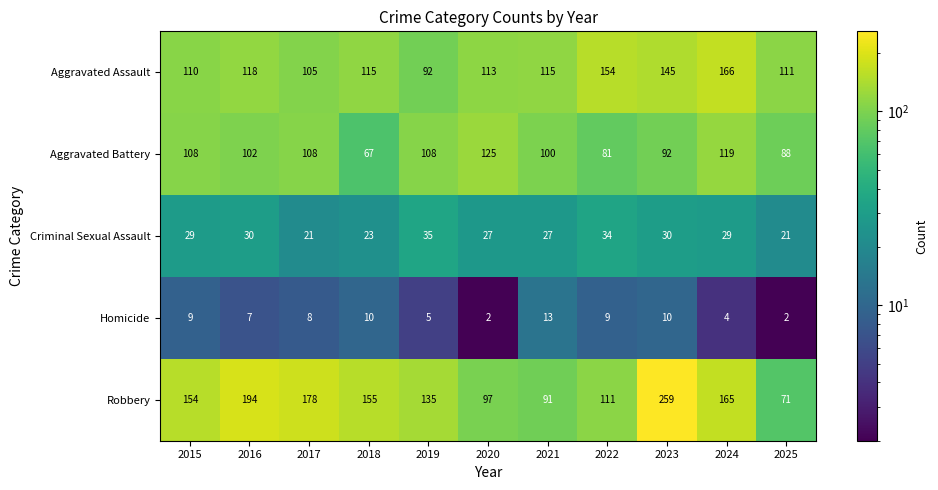

Which series has the largest range (max minus min)?

Robbery